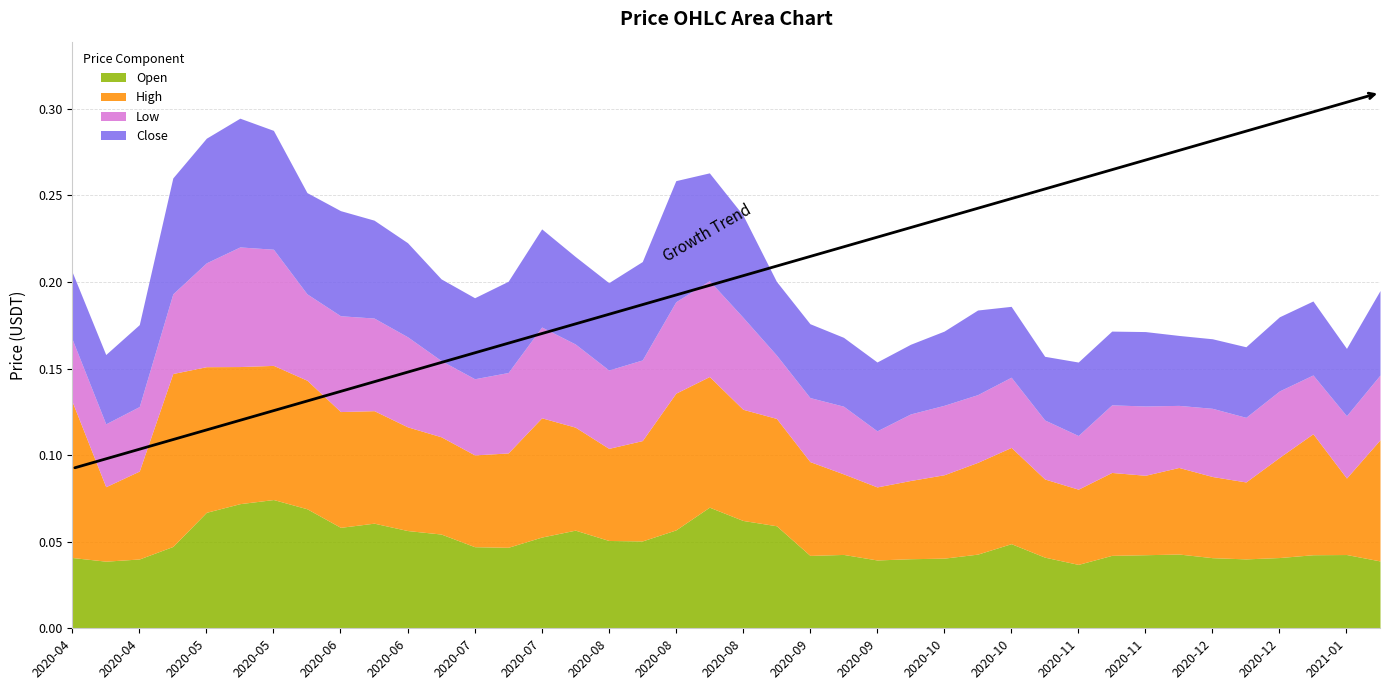

Which has a higher value, 2020-05-10 or 2020-06-14?

2020-05-10